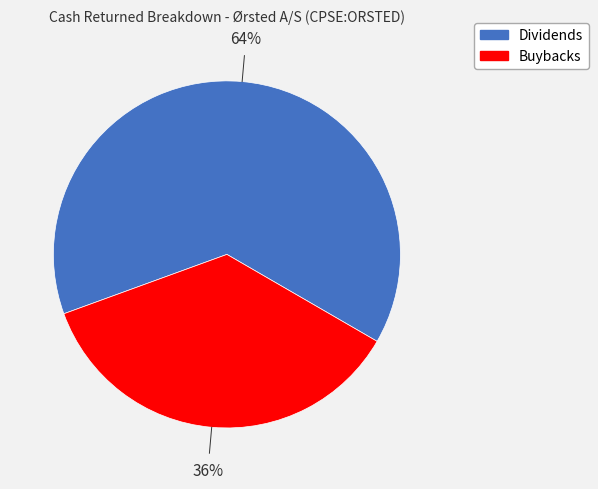

To the nearest percent, what is the difference between the largest and smallest slice percentages?

28%